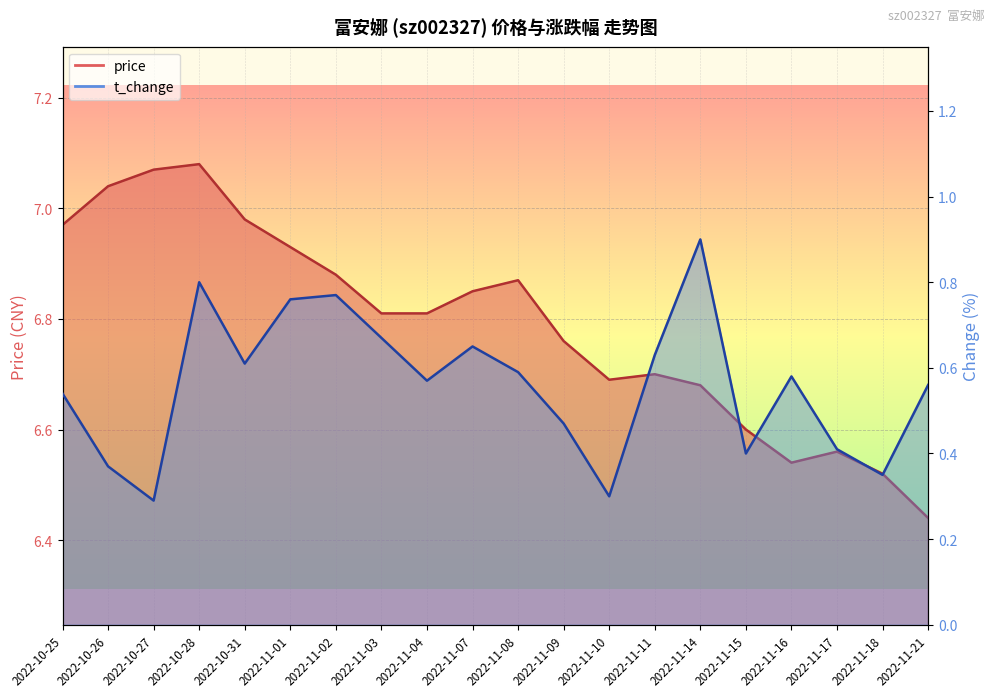

What is the average value of the price series?

6.8